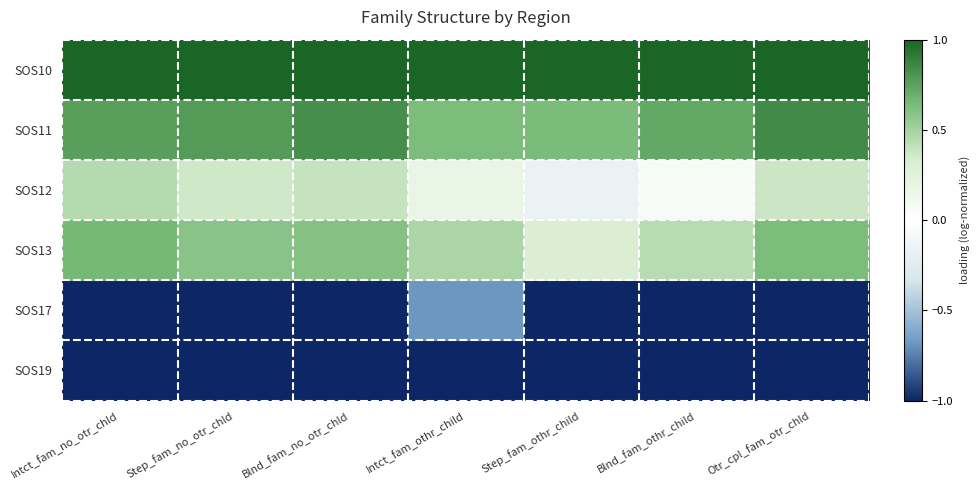

At Intct_fam_no_otr_chld, list the series in order from largest to smallest.

SOS10, SOS11, SOS13, SOS12, SOS17, SOS19